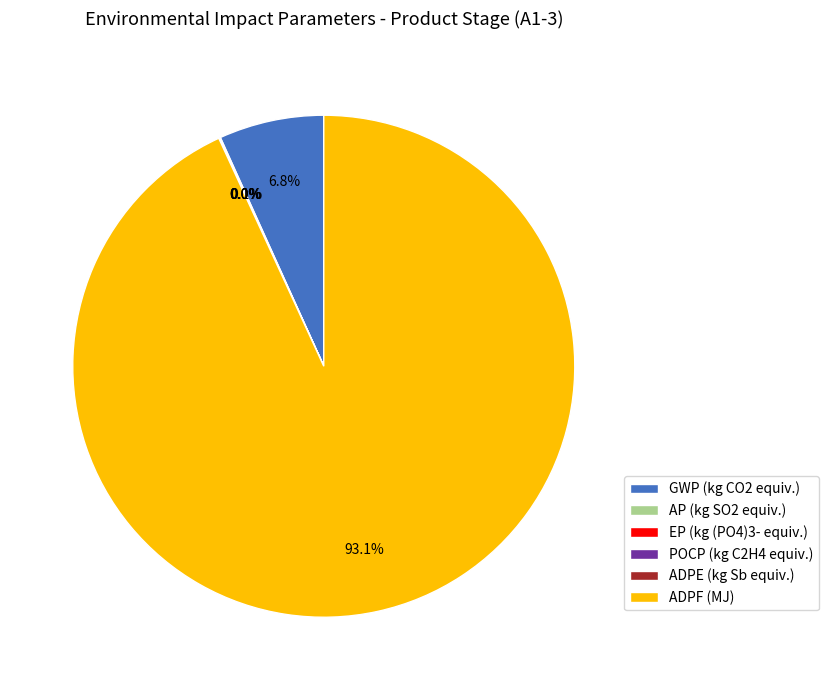

Which category has the biggest portion of the pie?

ADPF (MJ)